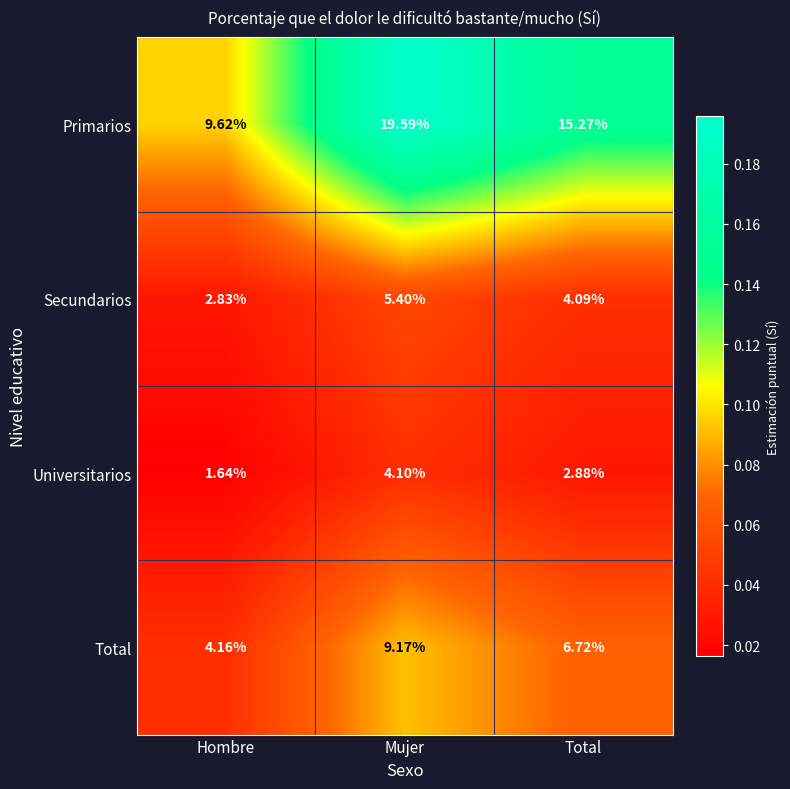

At which category does the chart reach its peak across all series?

Mujer